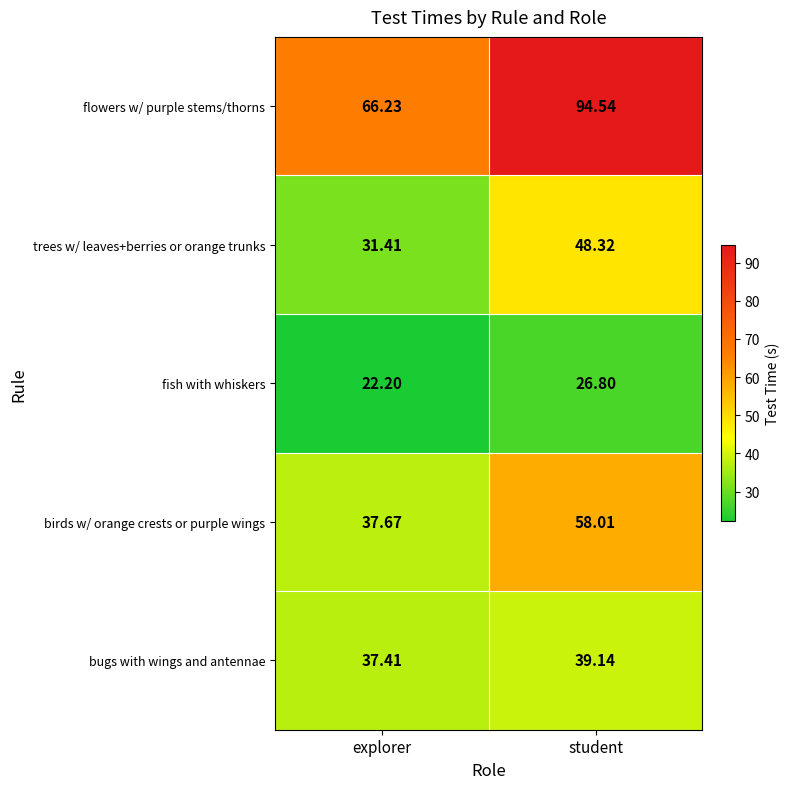

Which series changed the most between explorer and student?

flowers w/ purple stems/thorns